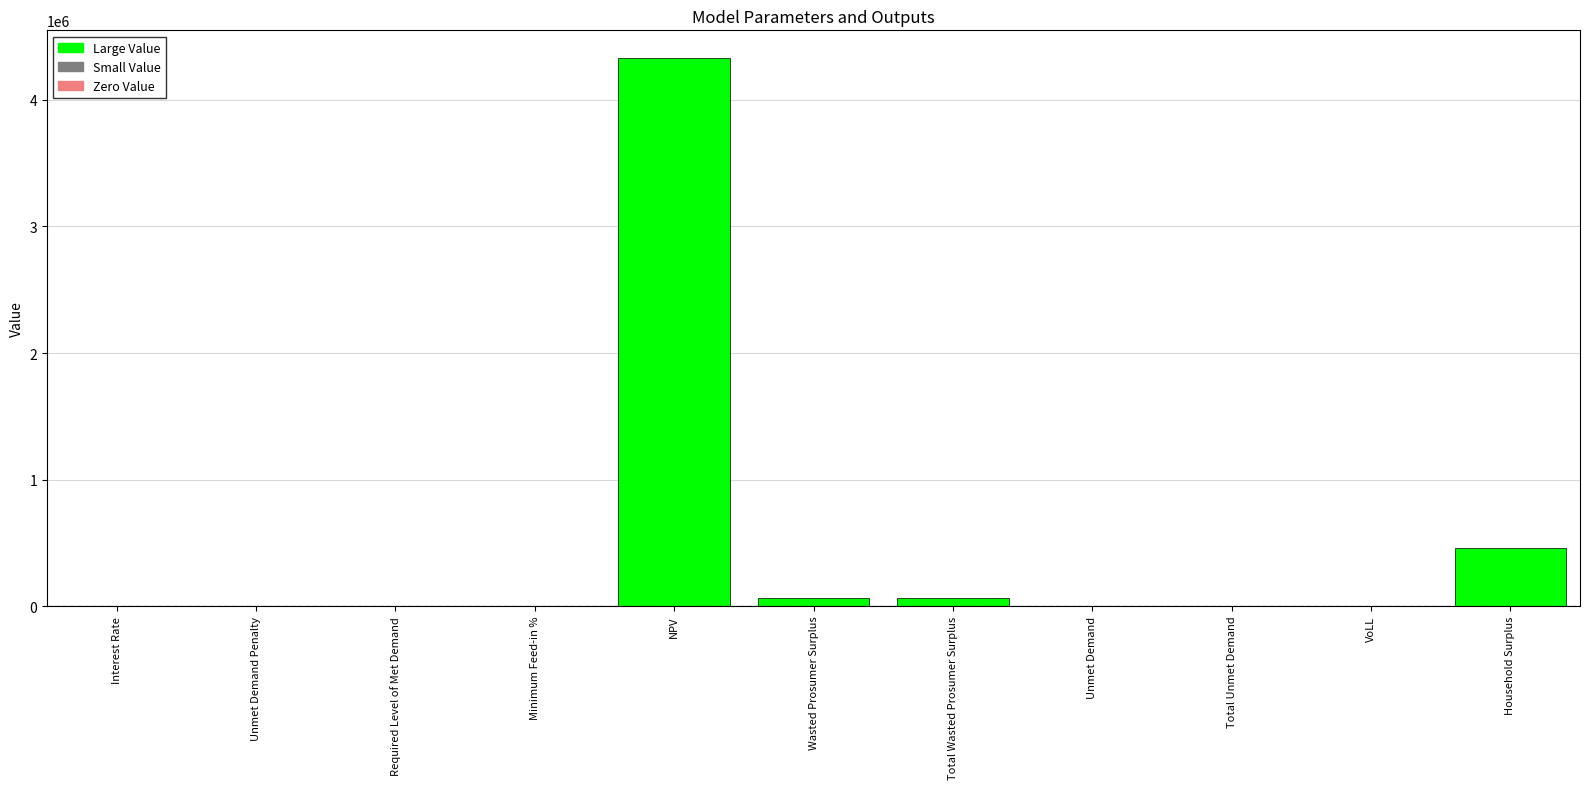

True or false: the data shows 63220.7 at Total Wasted Prosumer Surplus.

True